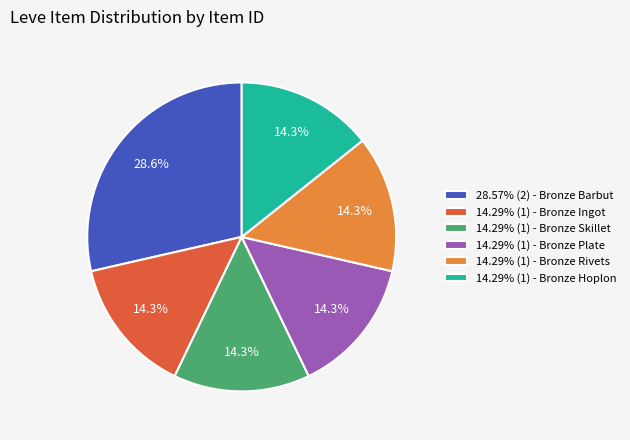

Is 14.29% (1) - Bronze Rivets the majority of the pie?

No